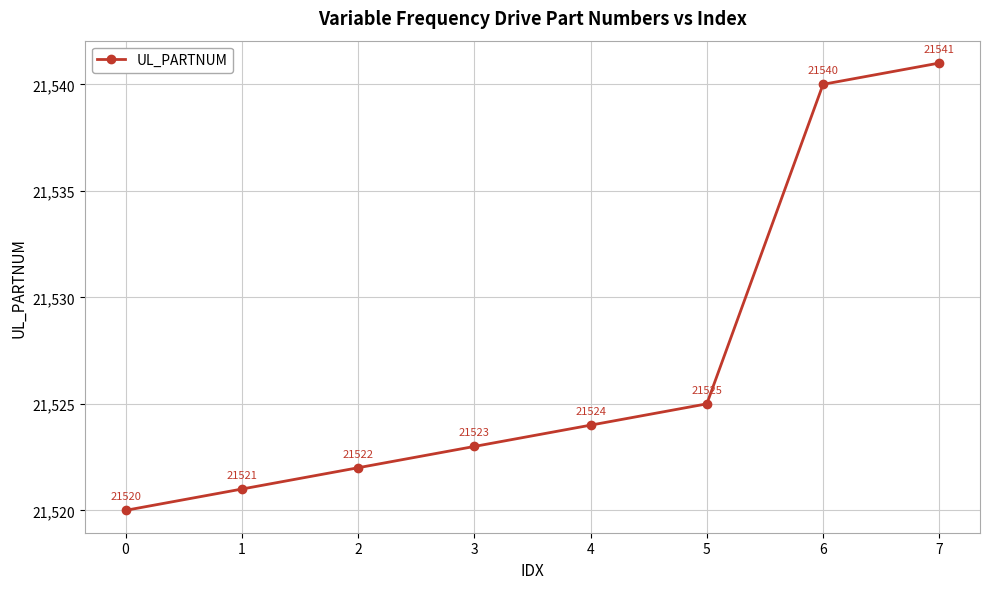

What is the difference between the maximum and minimum values?

21